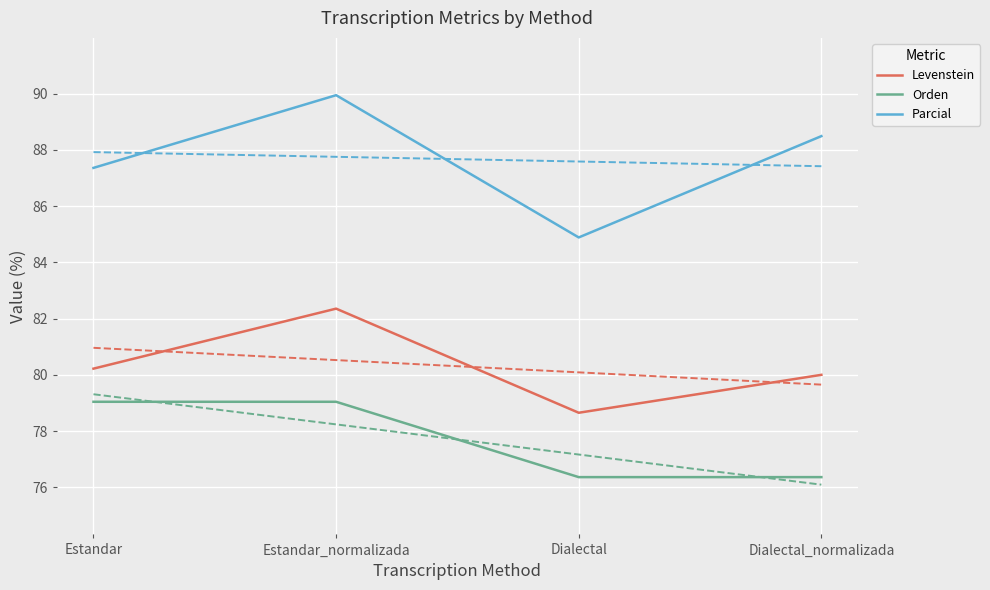

What is the smallest value displayed?

76.4